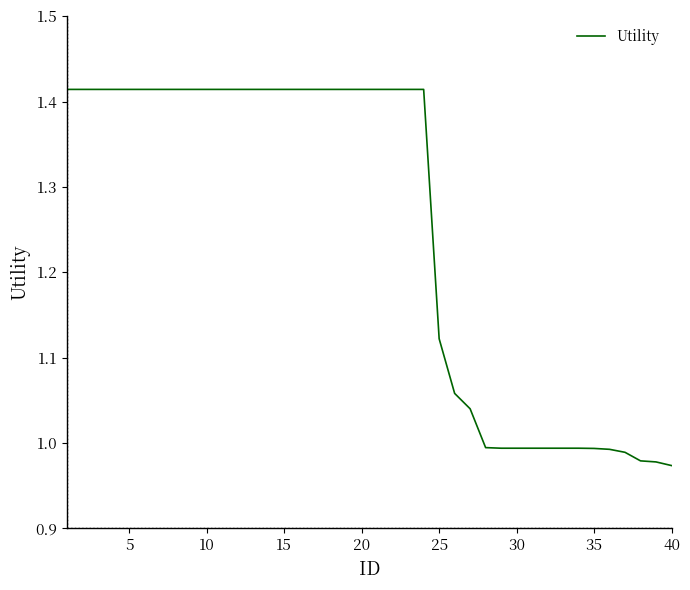

What is the difference between the maximum and minimum values?

0.4